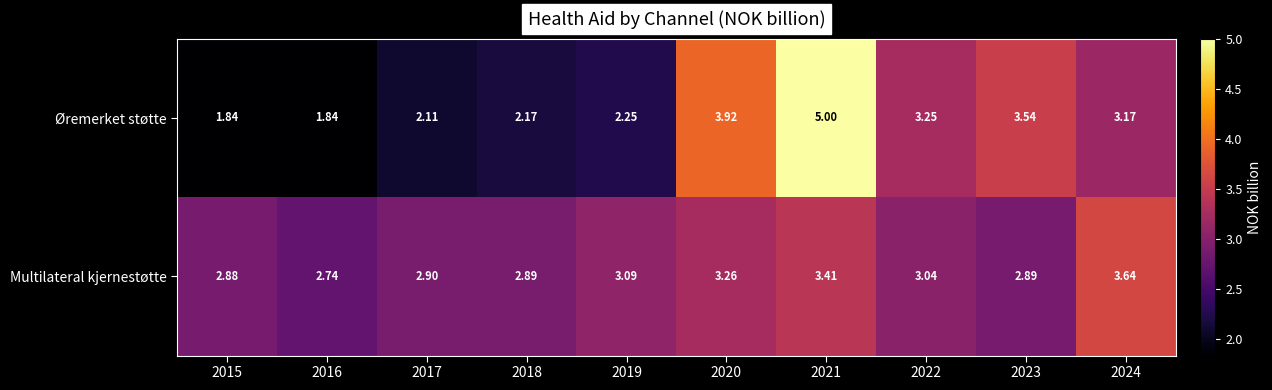

Rank the series by their maximum value, from highest to lowest.

Øremerket støtte, Multilateral kjernestøtte